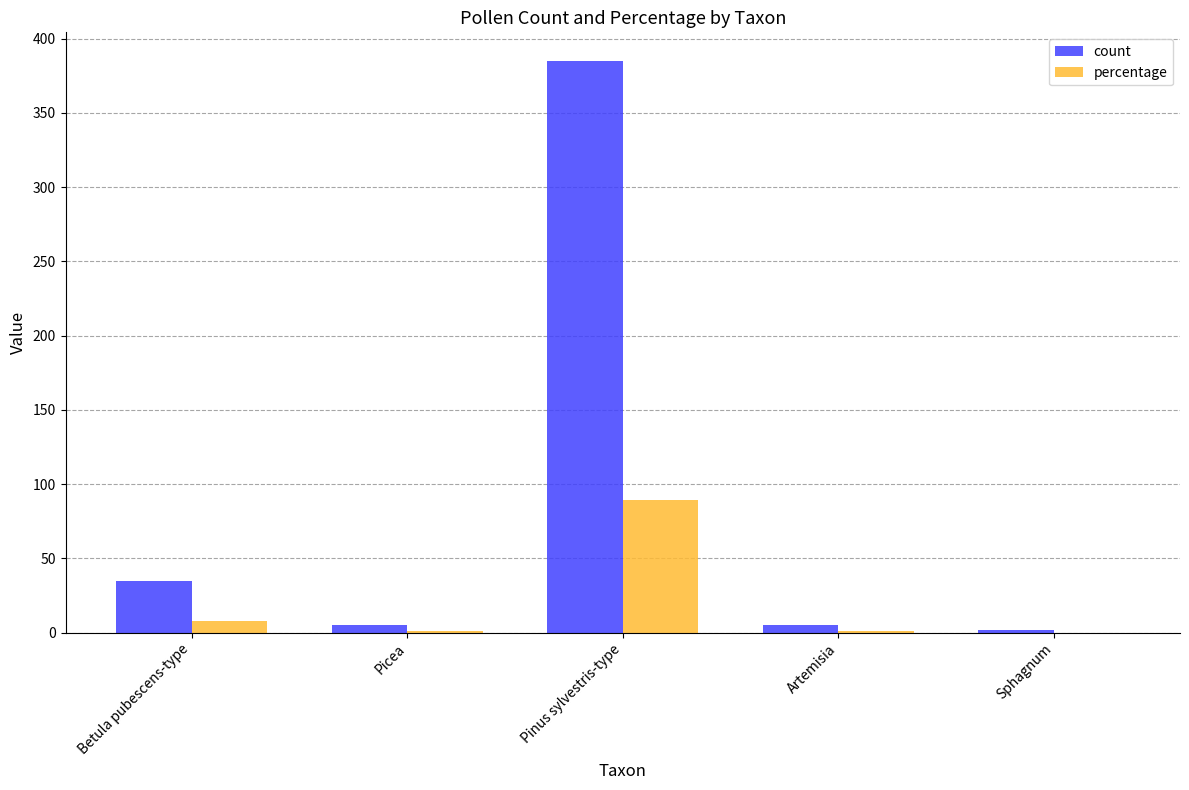

True or false: count has a value of 14.9 at Betula pubescens-type.

False